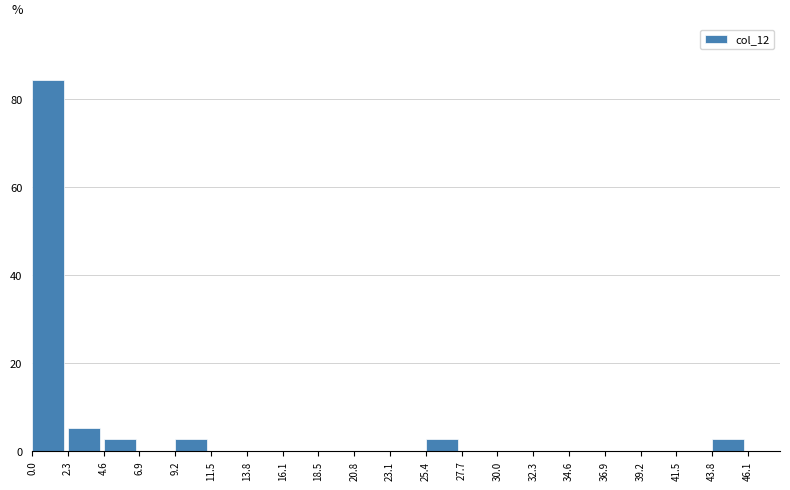

How tall is the bar that spans 4.6 to 6.9 on the x-axis? The values are not printed on the chart, so give them approximately, as read against the axis.

2